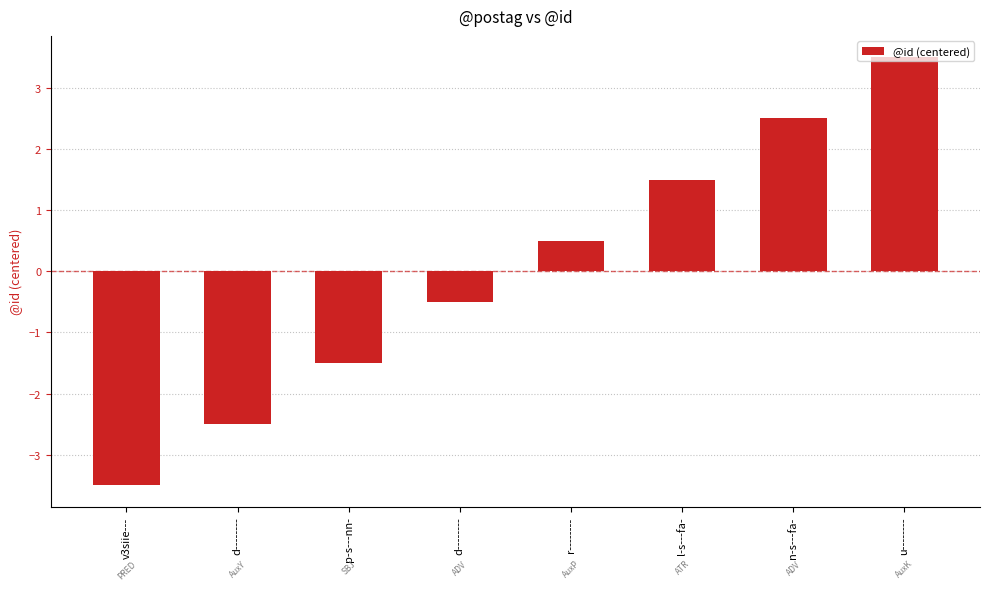

What is the sum of the values at u-------- and n-s---fa-?

6.0